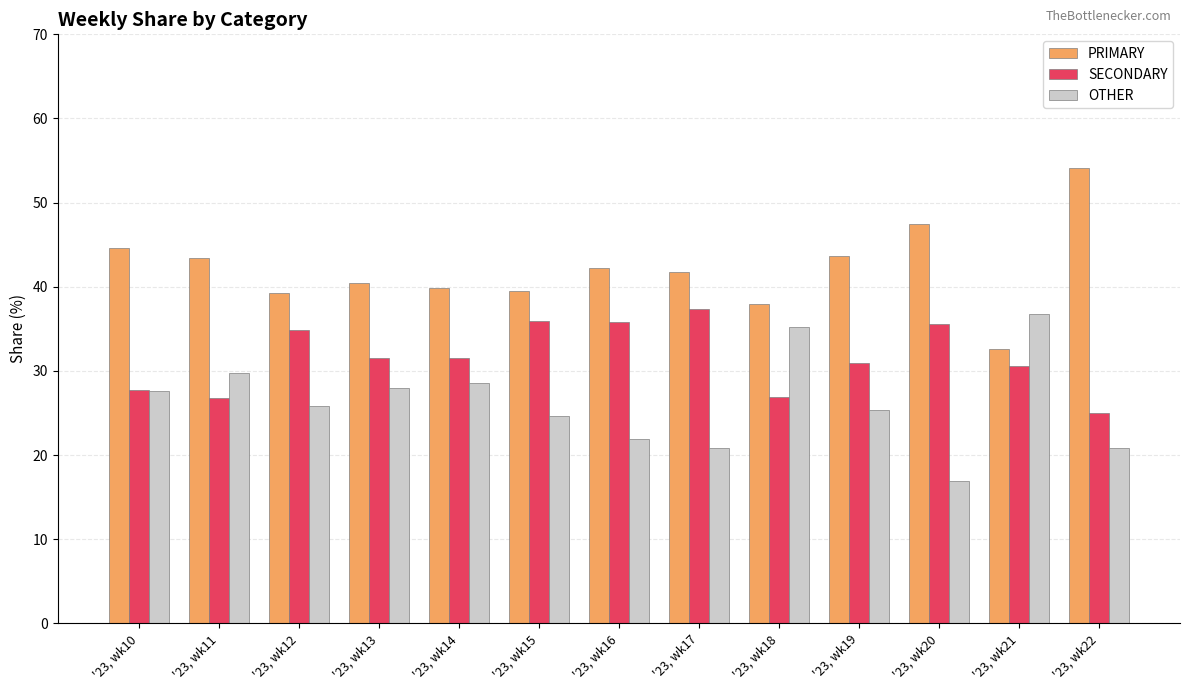

At which label does PRIMARY first exceed 41?

'23, wk10